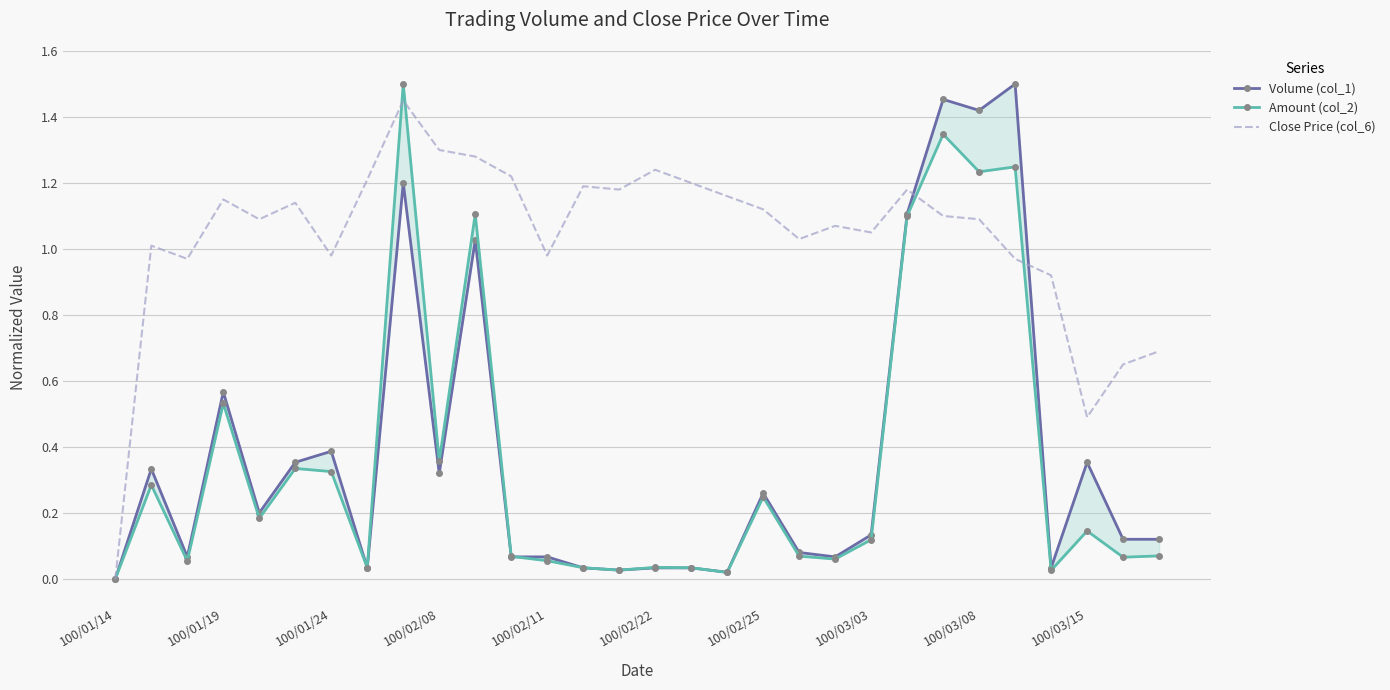

At which label does Close Price (col_6) reach its minimum?

100/01/14